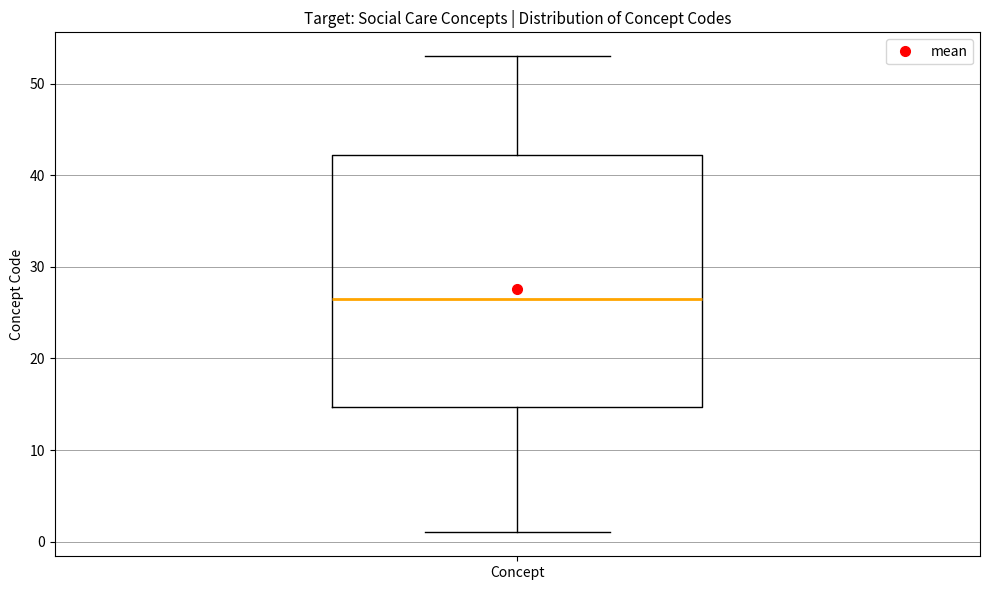

Transcribe this box plot: give where the median line is, the range the box spans, and where the two whiskers end, as read against the y-axis. The values are not printed on the chart, so give them approximately, as read against the axis.

median 27, box 15 to 42, whiskers 1 to 53